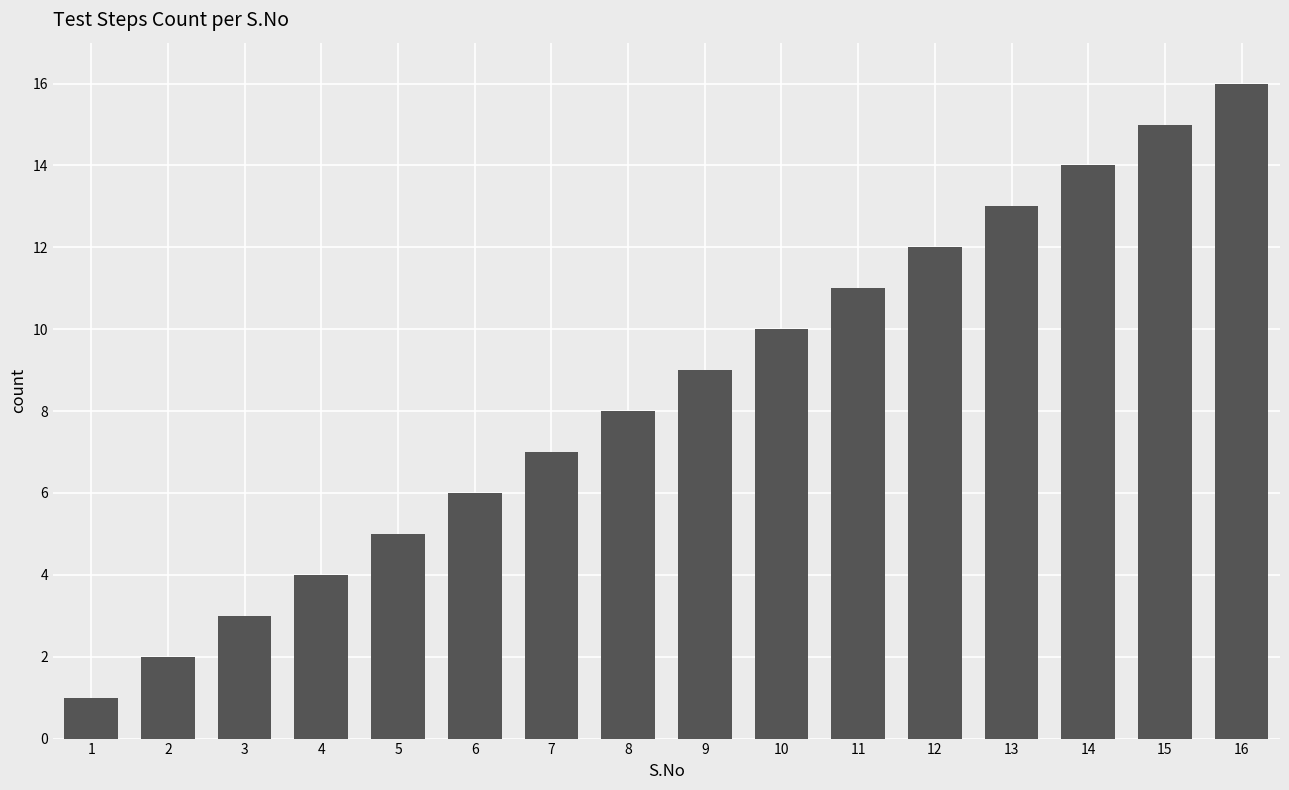

What is the sum of the values at 3 and 16?

19